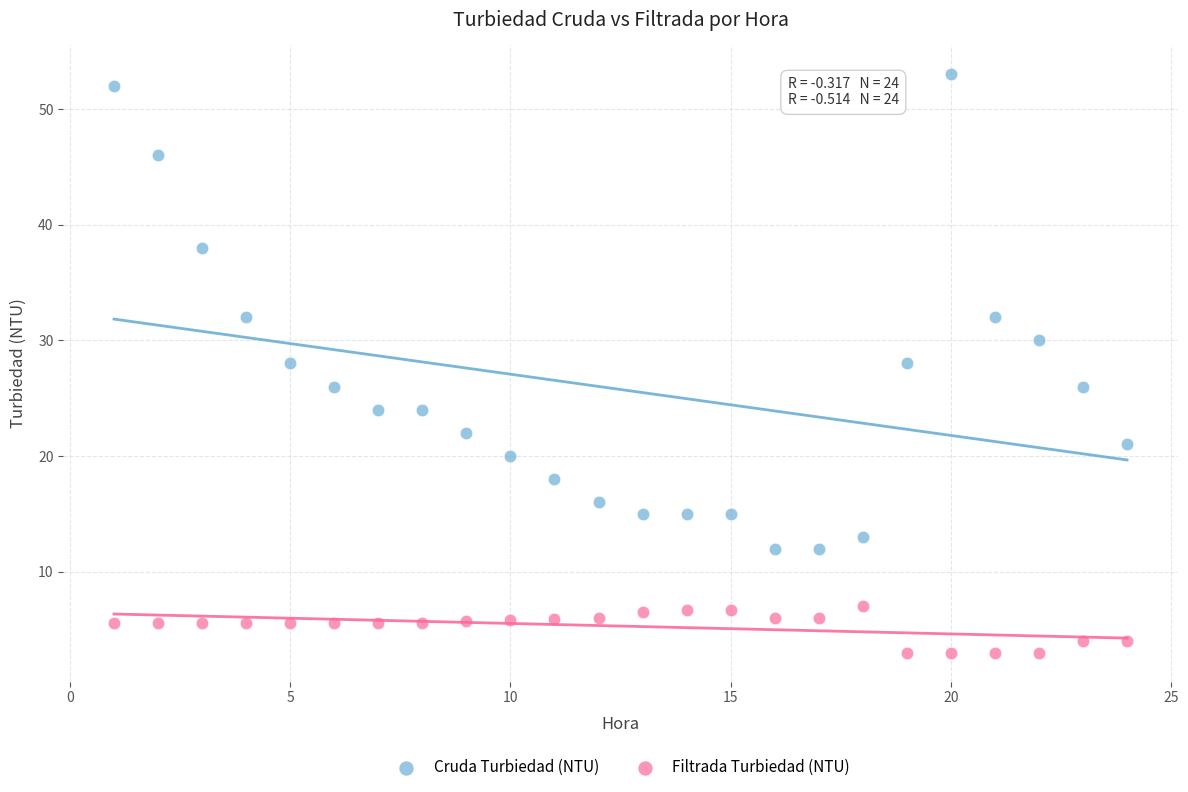

Across all data points, what is the range of Y values (max minus min)?

50.0